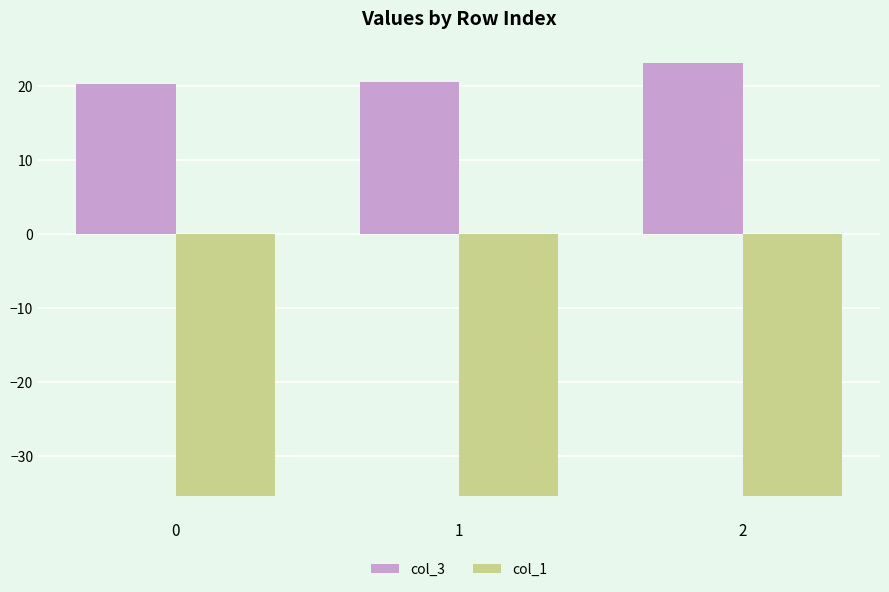

The col_3 series shows 20.3 at 0. True or false?

True